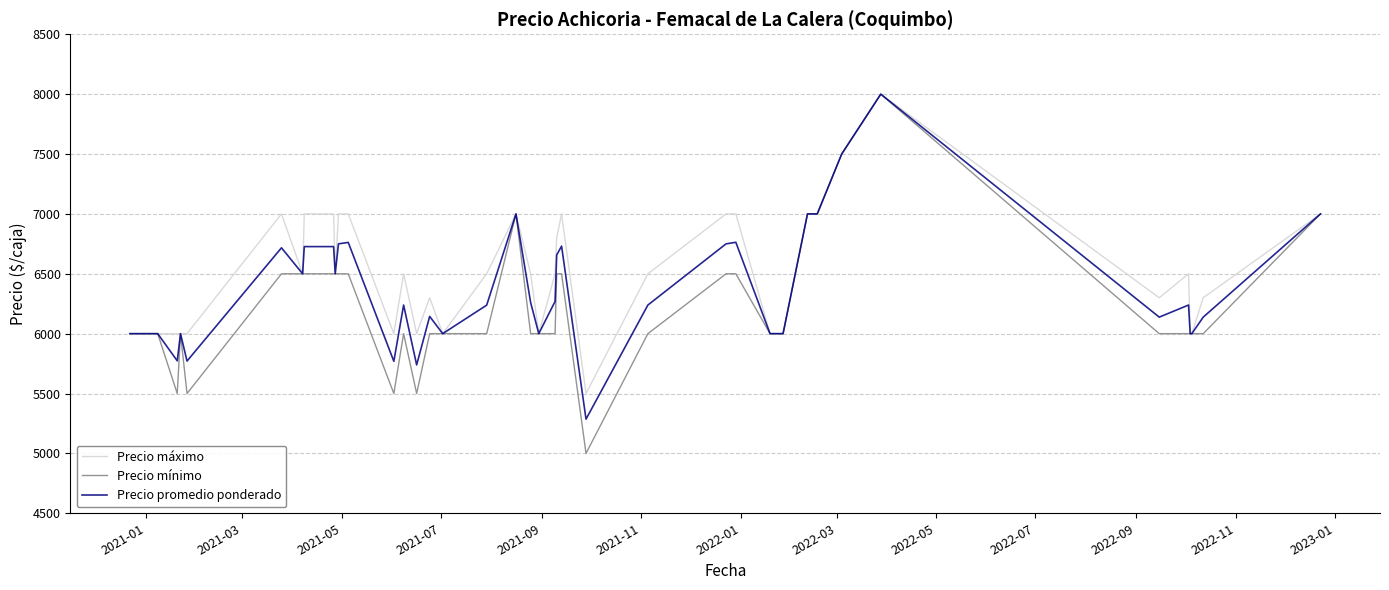

Which series has the largest range (max minus min)?

Precio mínimo